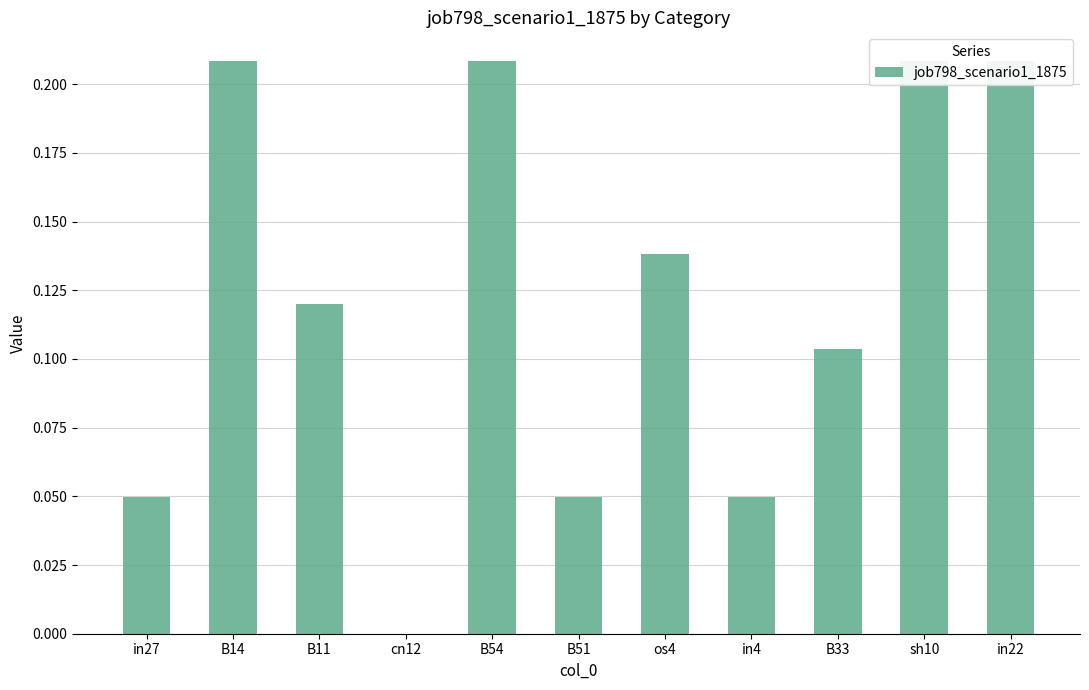

Does the chart contain any negative values?

No